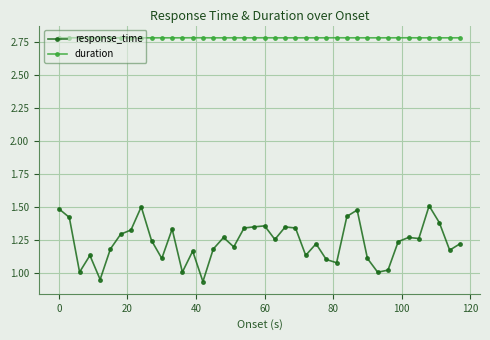

List the series in order of their peak value, highest first.

duration, response_time